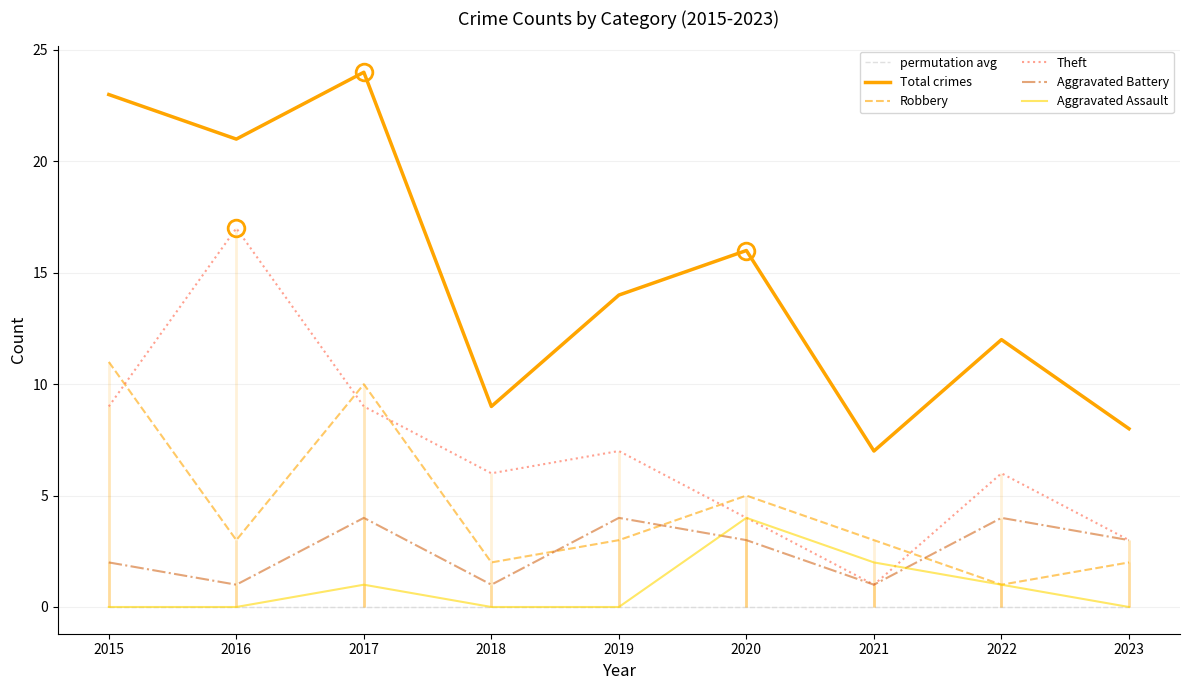

Is the value of Aggravated Assault at 2022 greater than the value of permutation avg at 2018?

Yes